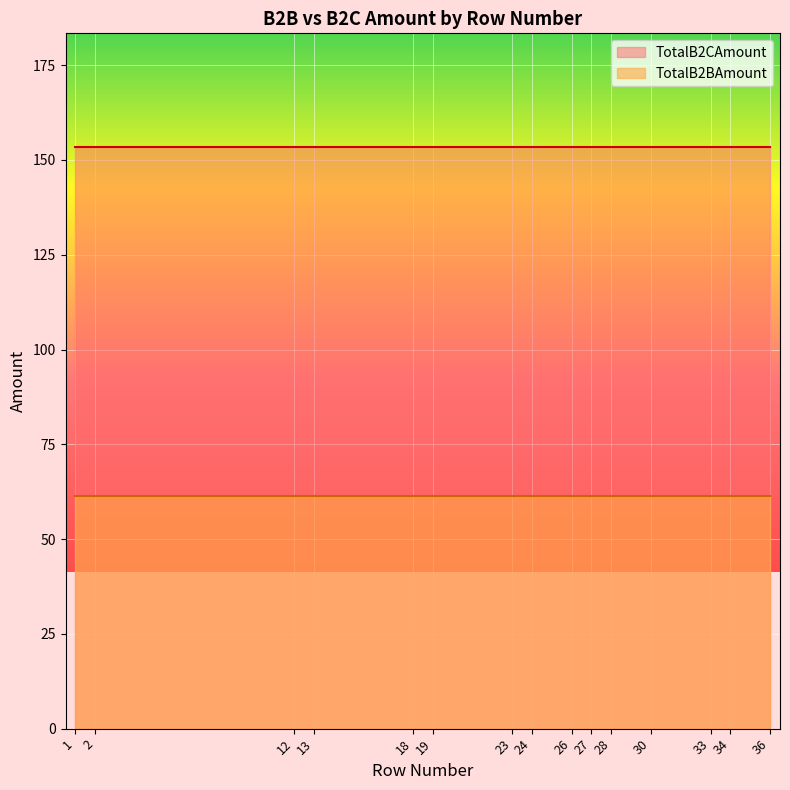

True or false: TotalB2BAmount and TotalB2CAmount cross at least once.

False